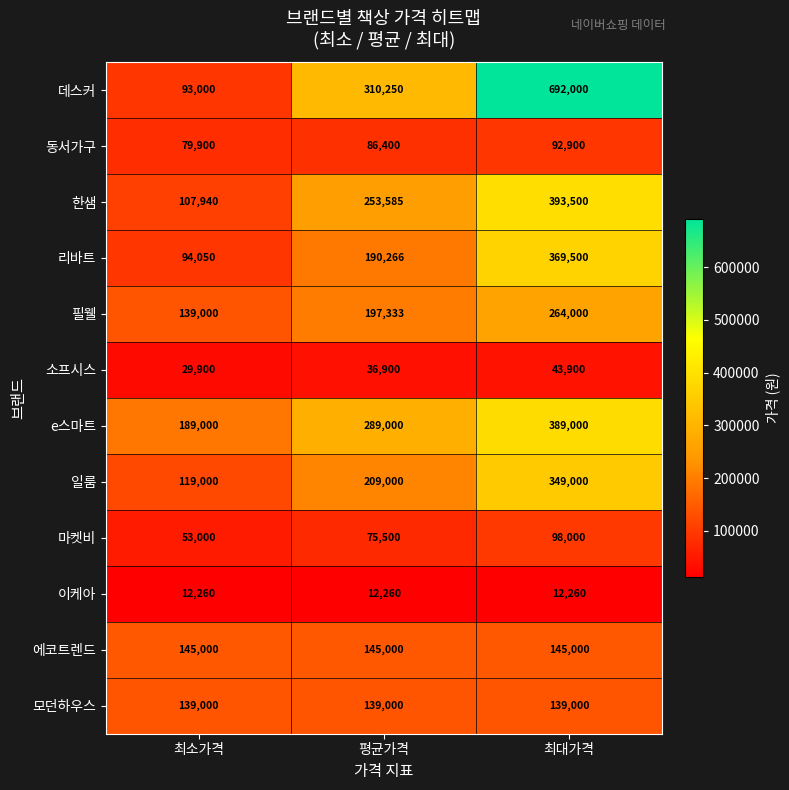

Rank the series at 최대가격 from lowest to highest value.

이케아, 소프시스, 동서가구, 마켓비, 모던하우스, 에코트렌드, 필웰, 일룸, 리바트, e스마트, 한샘, 데스커